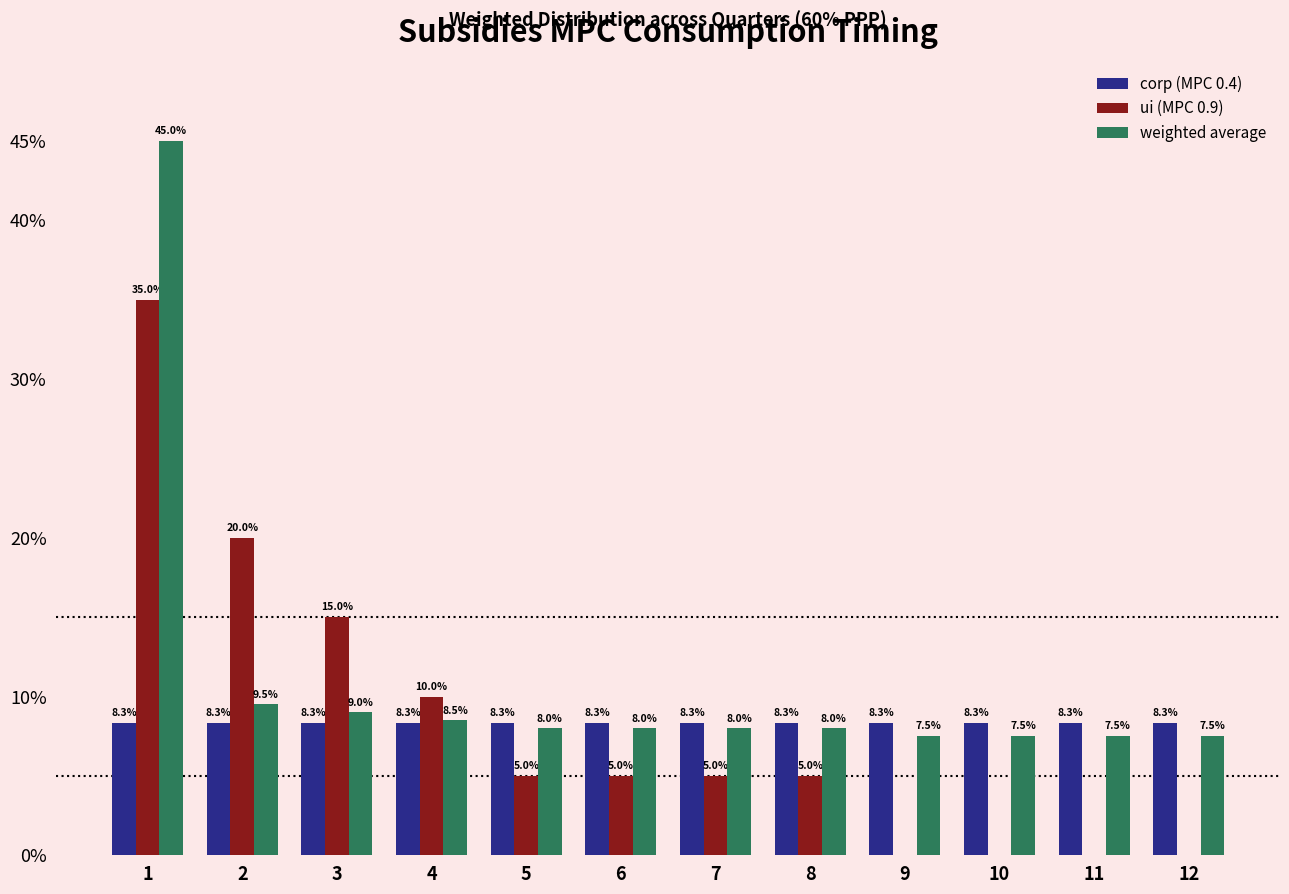

Between 3 and 11, which series saw the biggest shift?

ui (MPC 0.9)